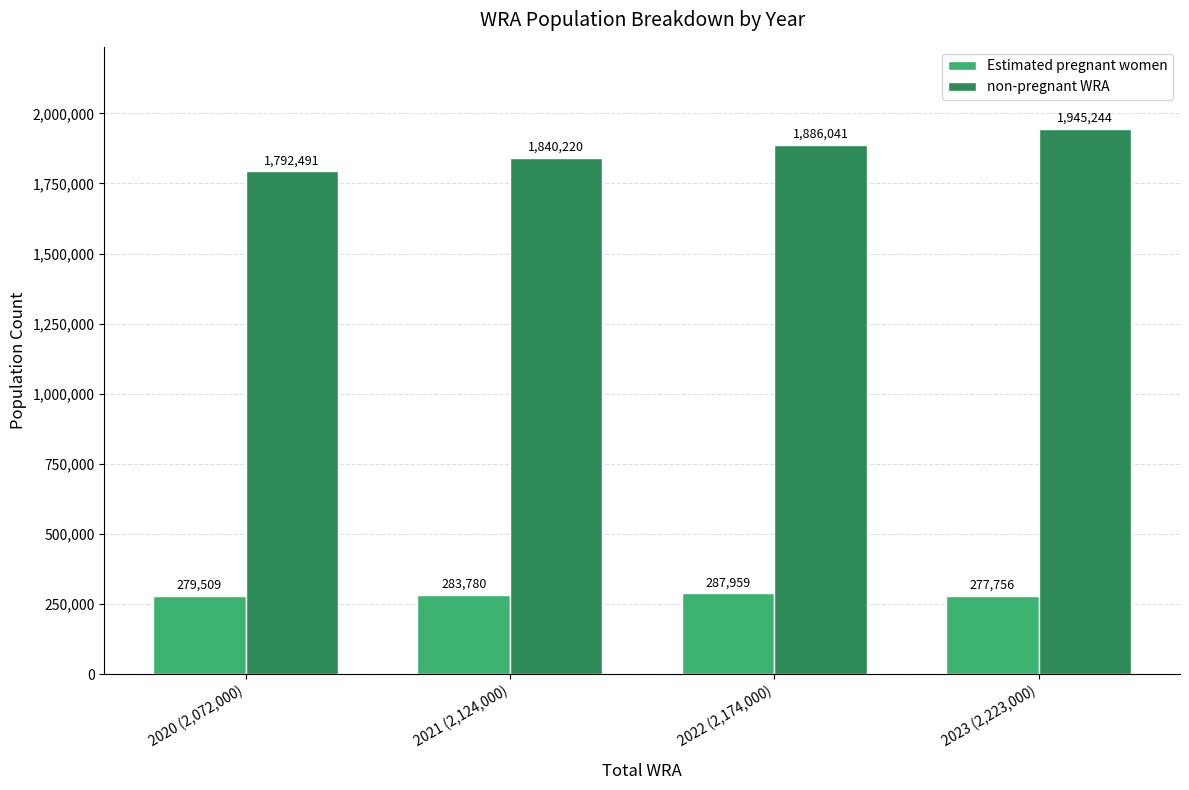

List the series in order of their peak value, lowest first.

Estimated pregnant women, non-pregnant WRA